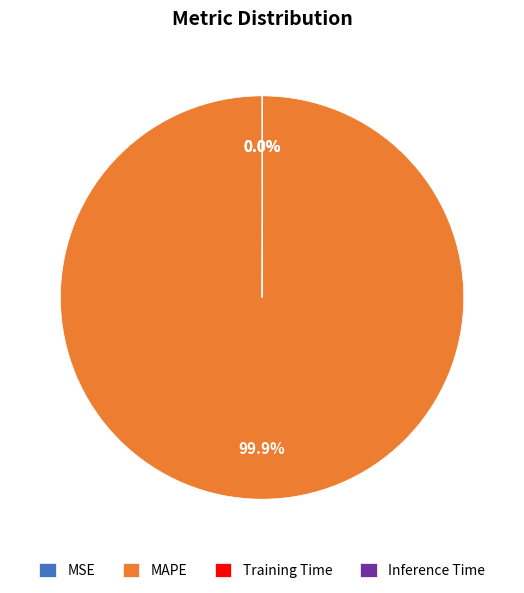

To the nearest percent, what is the average slice percentage?

25%